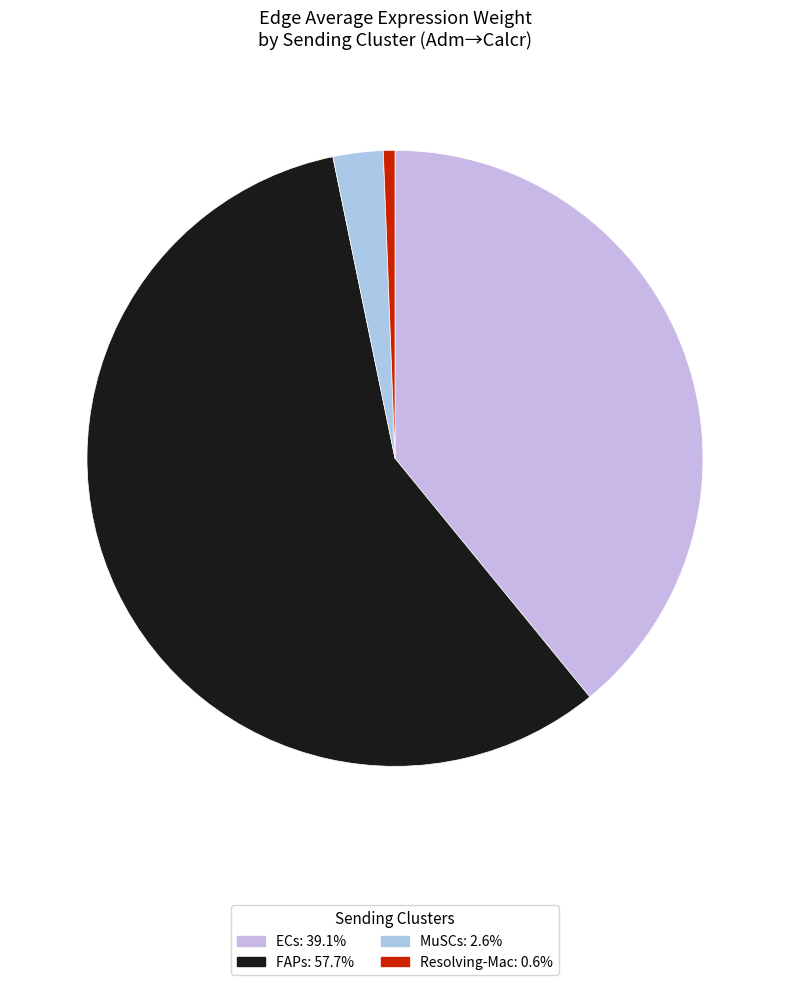

To the nearest percent, what portion does ECs represent?

39%